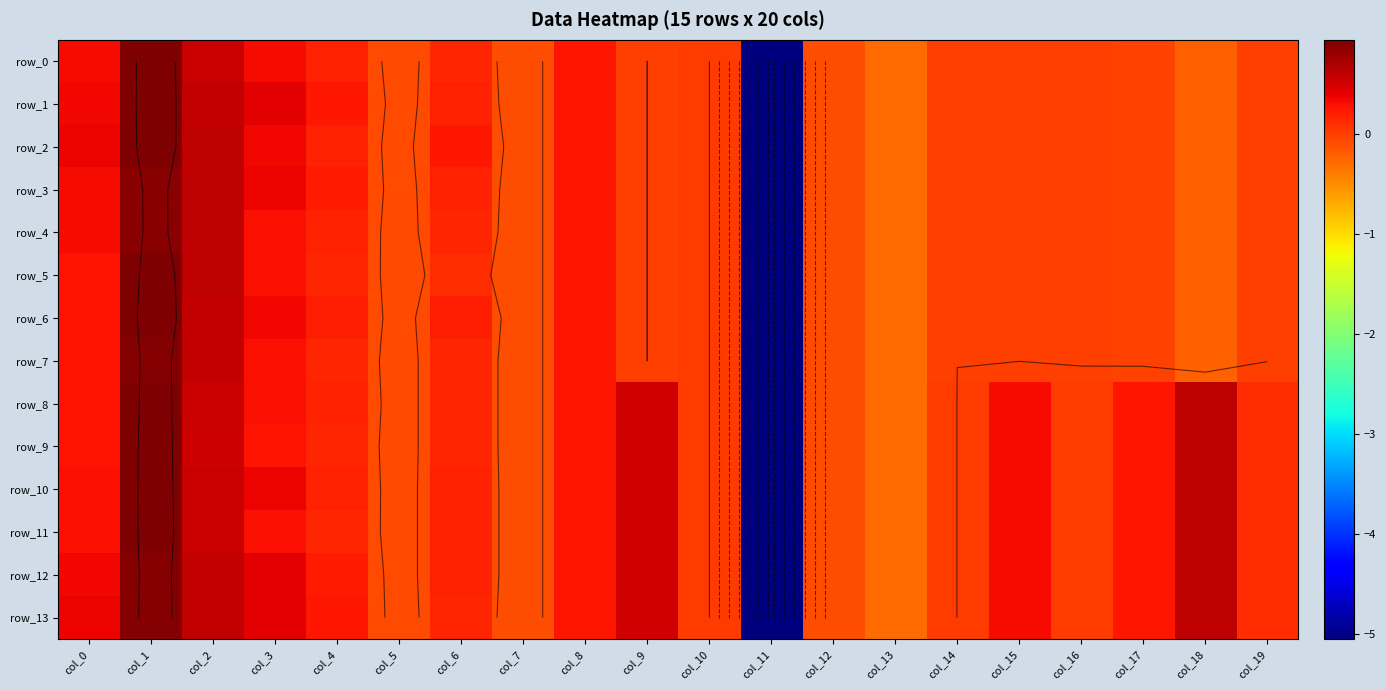

What is the total value across all series at col_18?

1.9